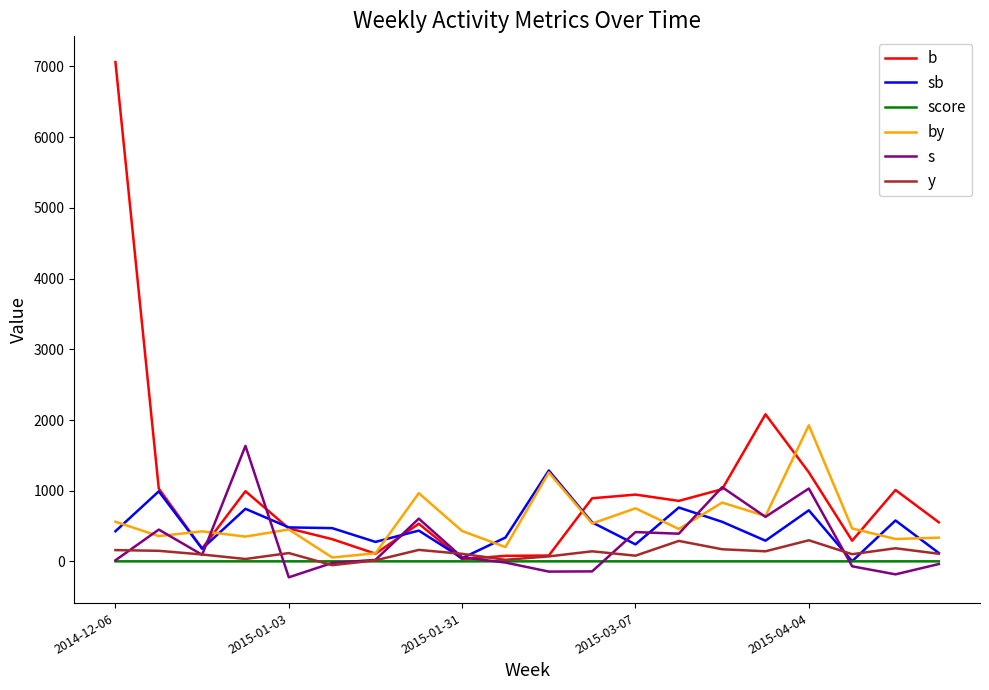

Which series has the largest range (max minus min)?

b